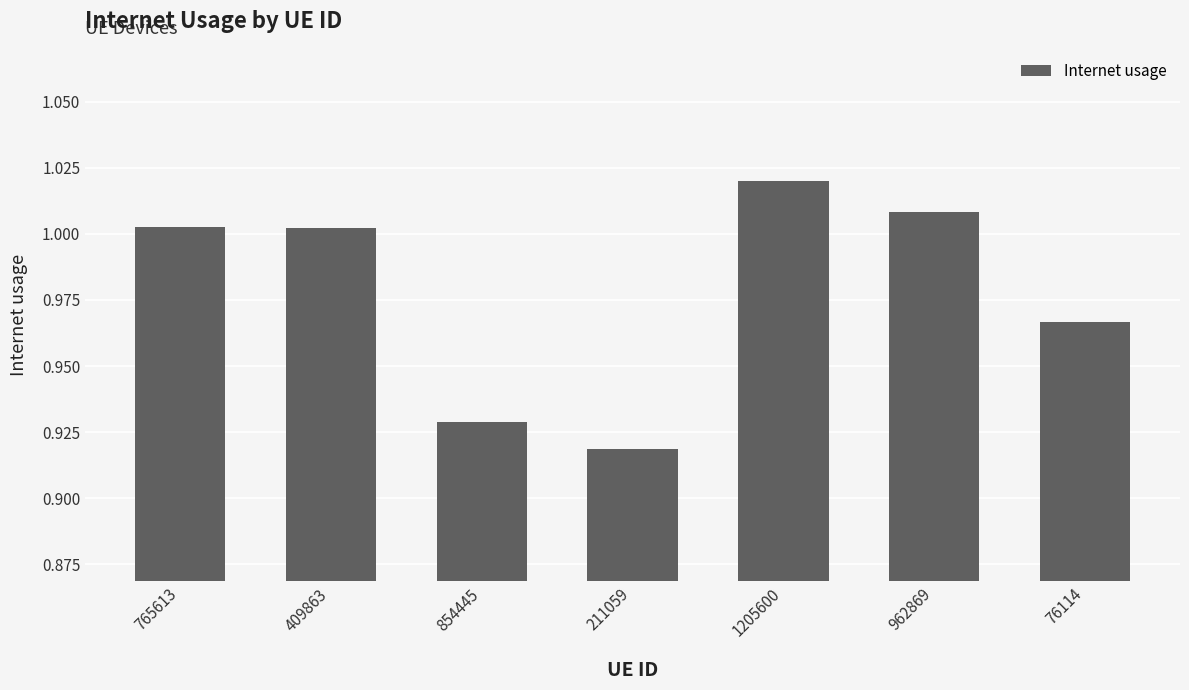

At which label does the data first exceed 1?

765613